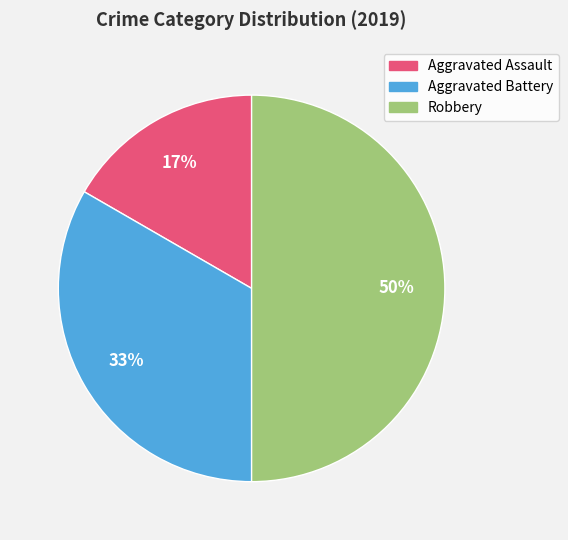

What percentage is the Aggravated Assault slice, to the nearest percent?

17%